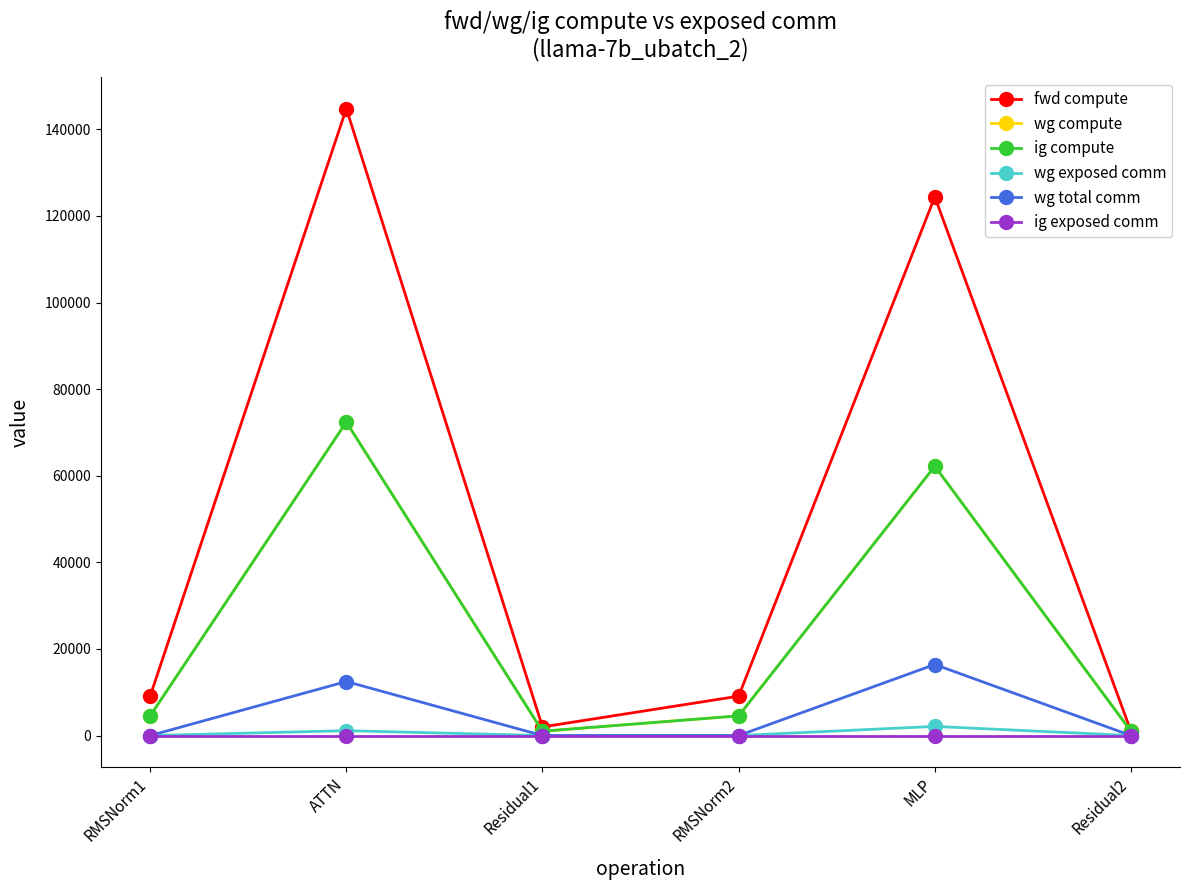

At RMSNorm1, list the series in order from largest to smallest.

fwd compute, wg compute, ig compute, wg exposed comm, wg total comm, ig exposed comm